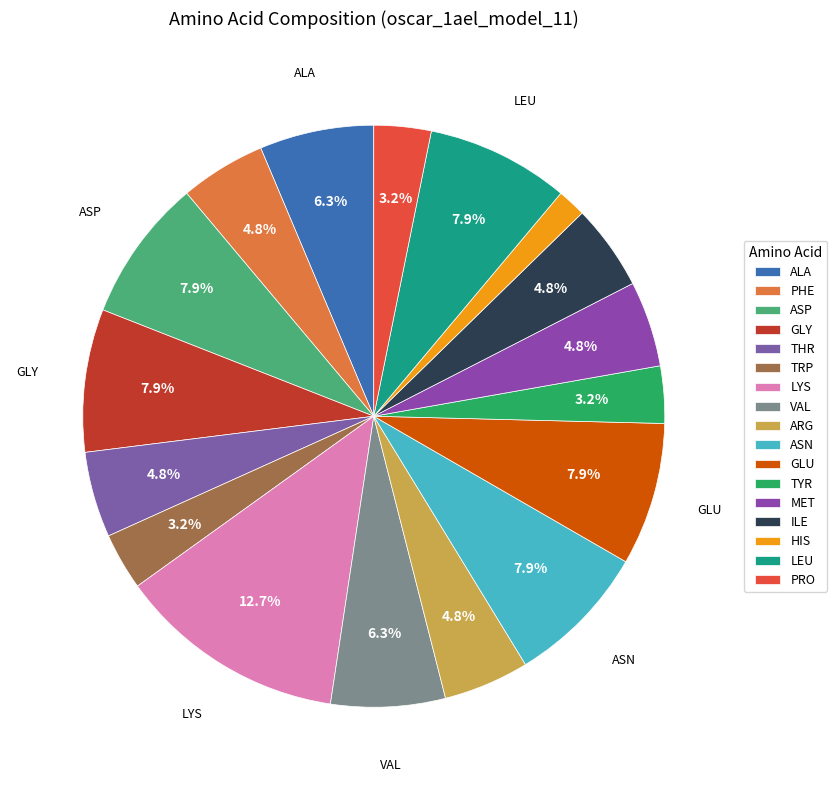

How many segments does this pie chart have?

17